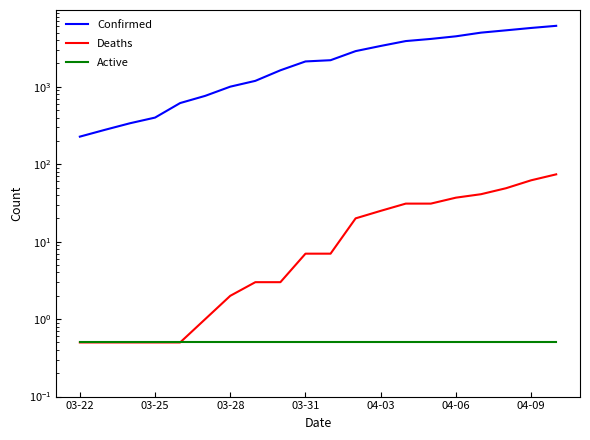

What is the average value of the Deaths series?

19.8